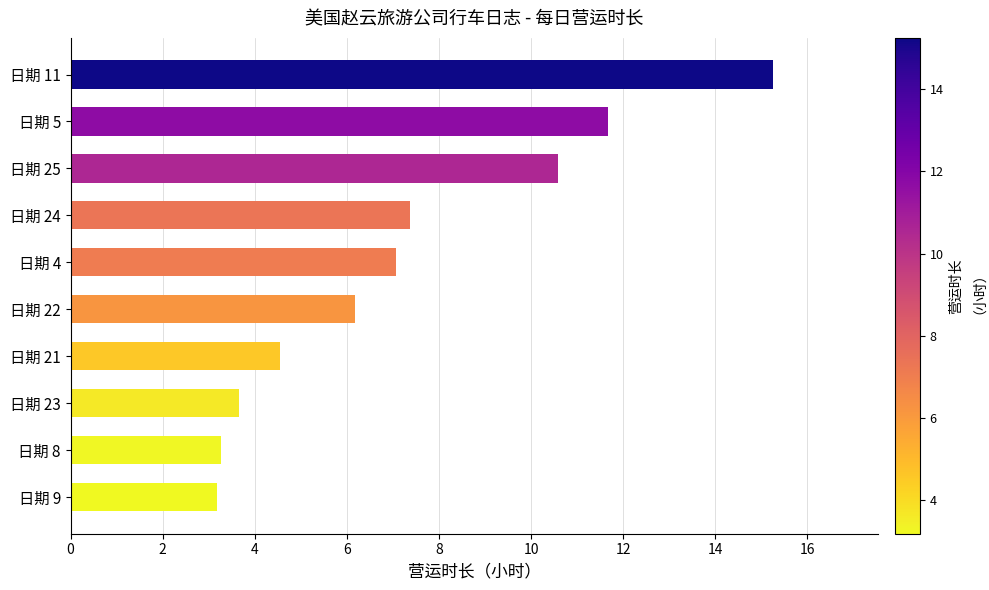

How many bars are there in total?

10